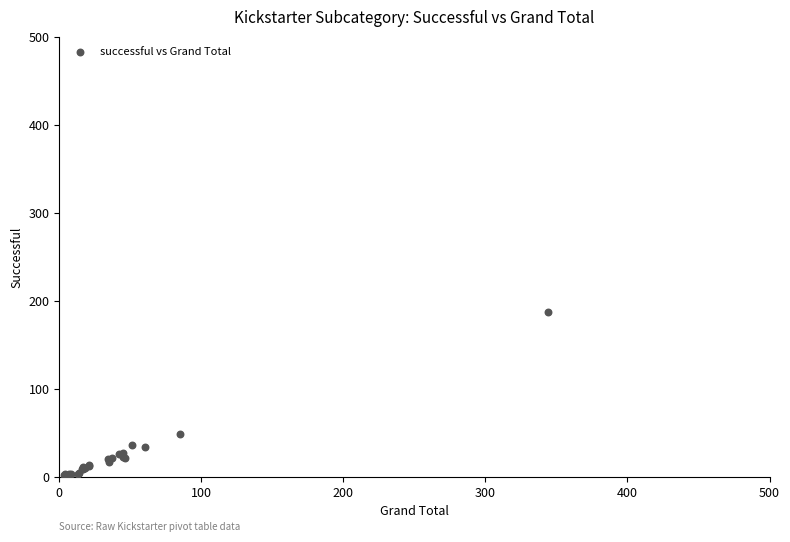

What Y value in the scatter plot is closest to 95?

49